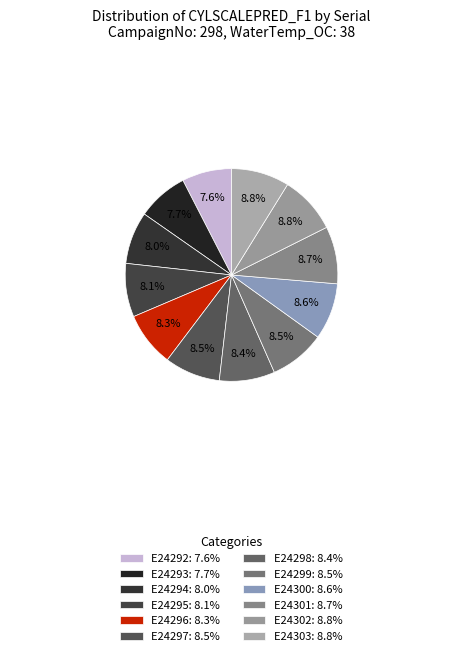

Is E24298 the majority of the pie?

No